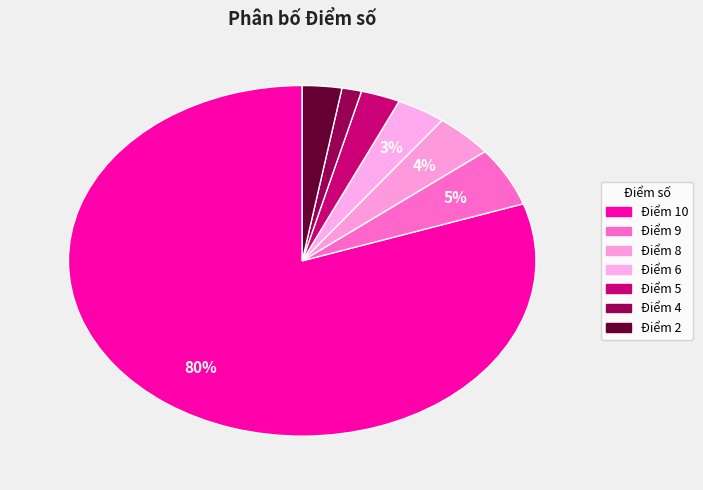

Rank the categories by value from lowest to highest.

Điểm 4, Điểm 5, Điểm 2, Điểm 6, Điểm 8, Điểm 9, Điểm 10